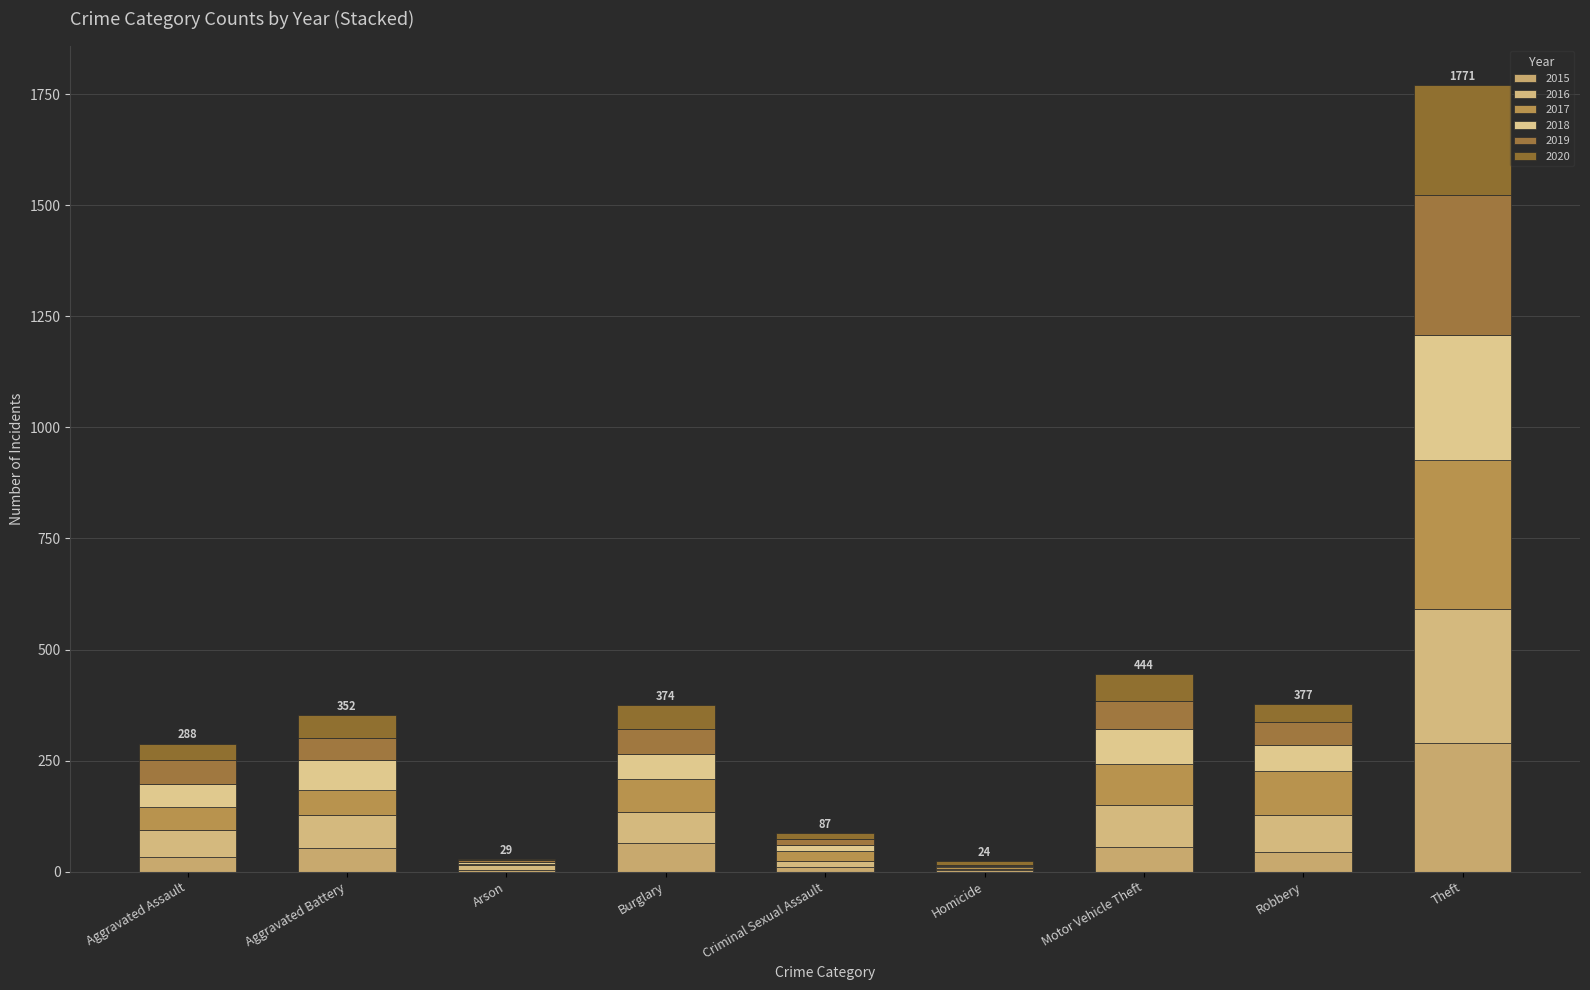

The value of 2017 at Criminal Sexual Assault is 21. True or false?

True